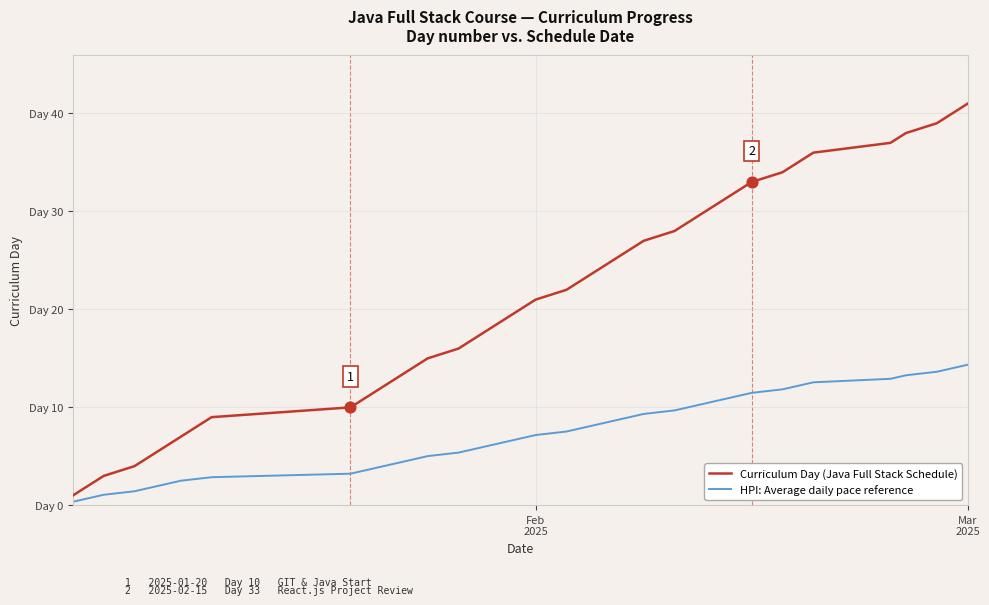

At how many categories does at least one series exceed 1?

39